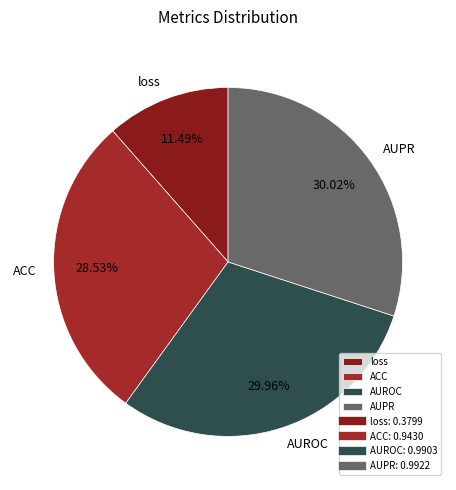

What percentage is the AUROC slice, to the nearest percent?

30%